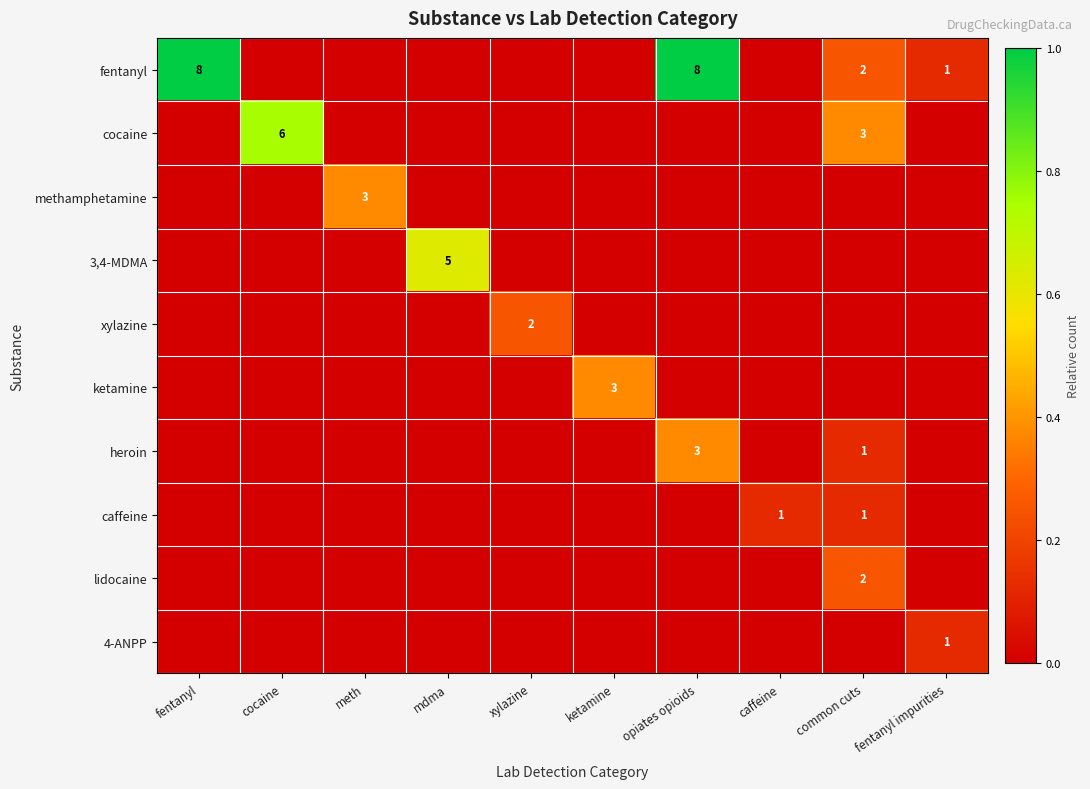

Rank the series at cocaine from lowest to highest value.

fentanyl, methamphetamine, 3,4-MDMA, xylazine, ketamine, heroin, caffeine, lidocaine, 4-ANPP, cocaine